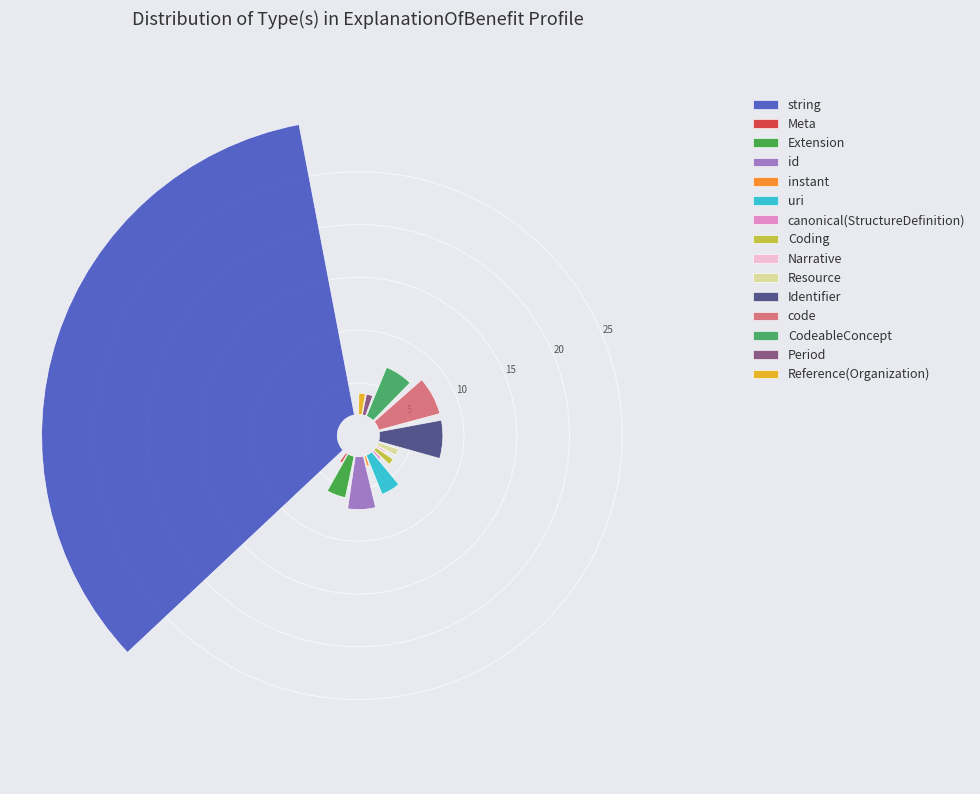

Is it true that id is 1% of the pie?

False